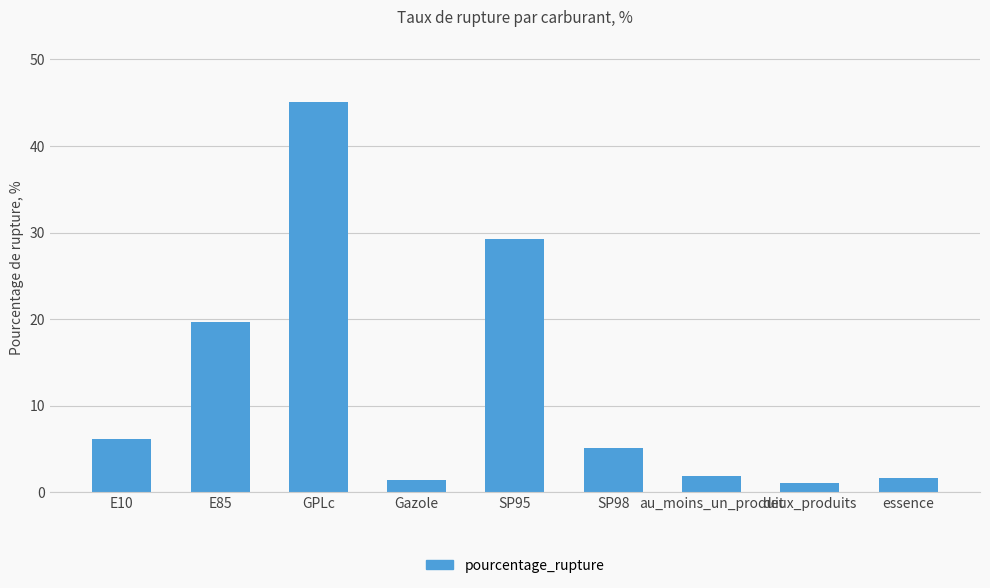

What is the greatest value displayed?

45.1